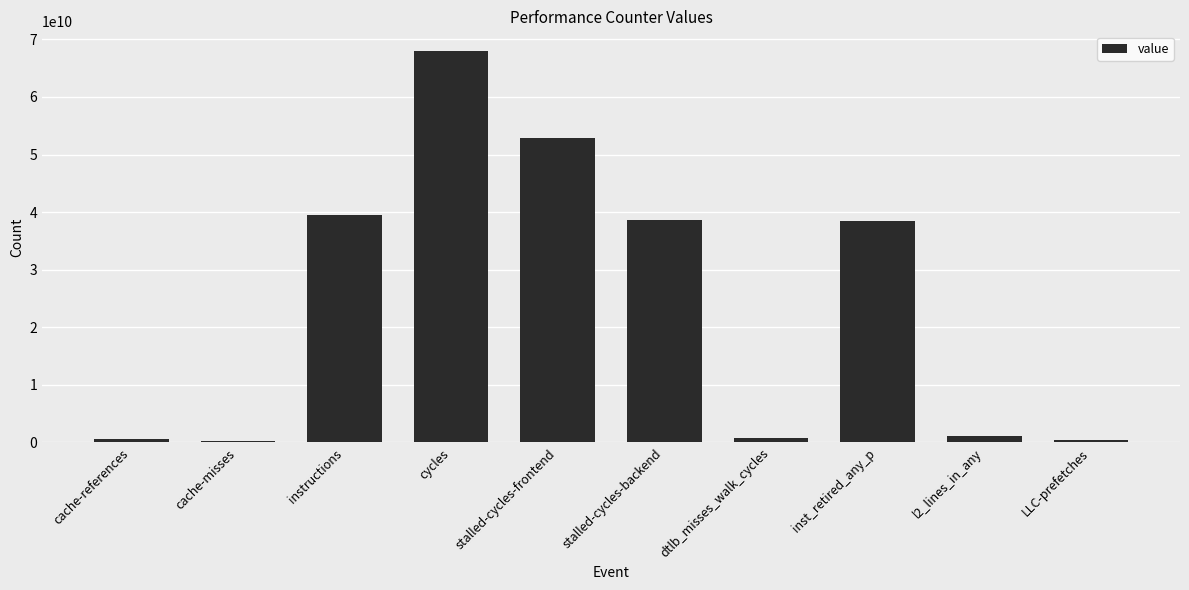

What is the change in value from cache-misses to LLC-prefetches?

+222330857